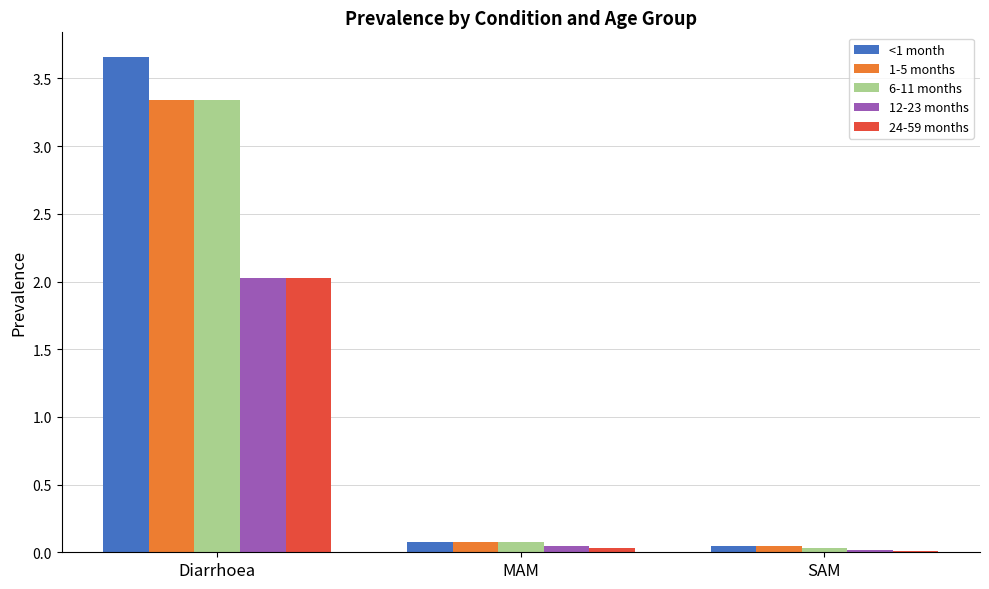

What is the difference between the maximum and minimum values in the <1 month series?

3.6